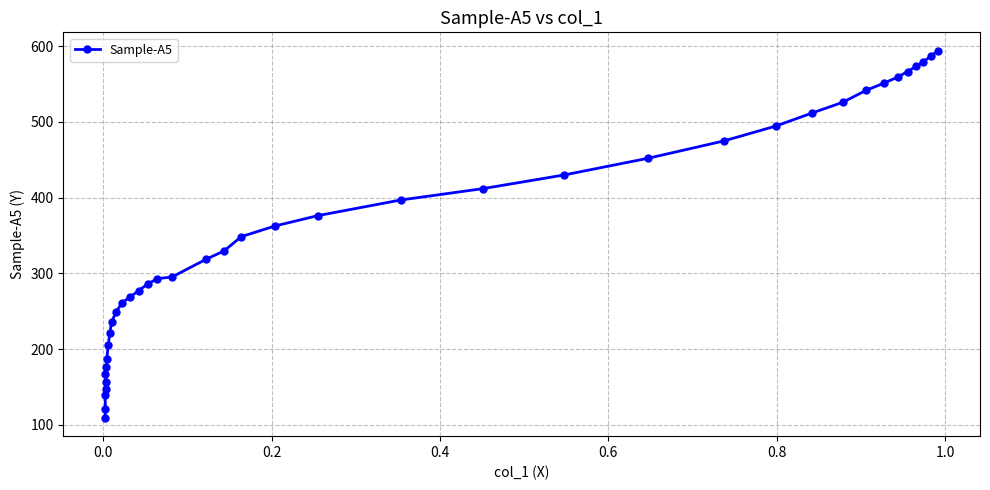

What is the difference between the maximum and minimum values?

484.6